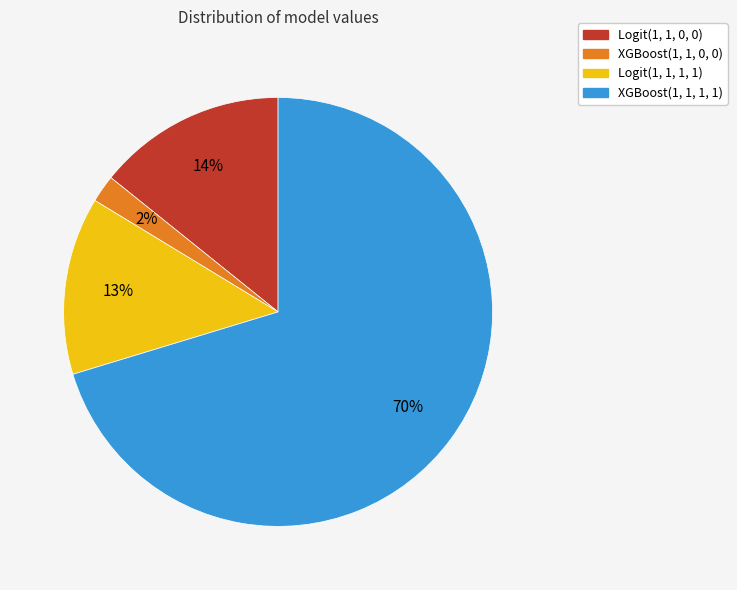

To the nearest percent, what percentage of the pie is Logit(1, 1, 0, 0)?

14%